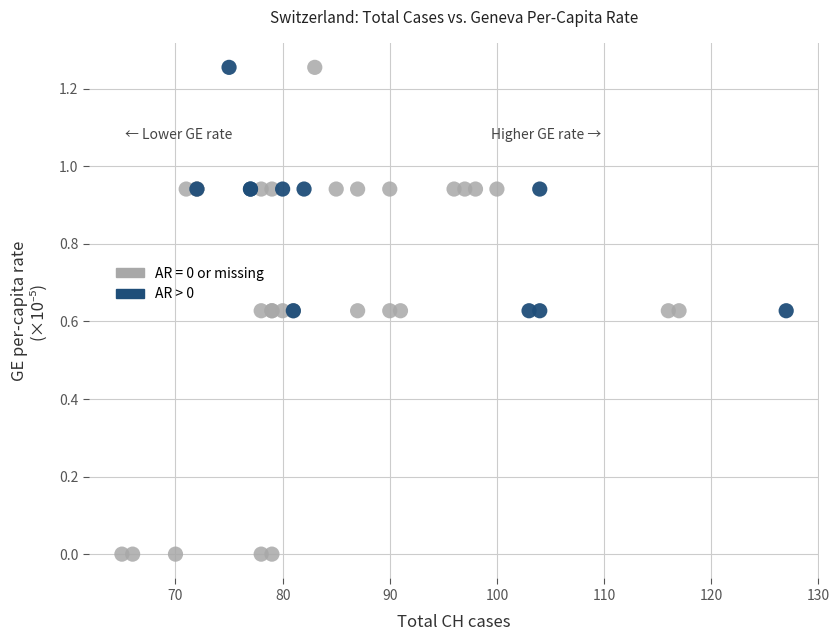

Which series has the widest spread of Y values?

AR = 0 or missing